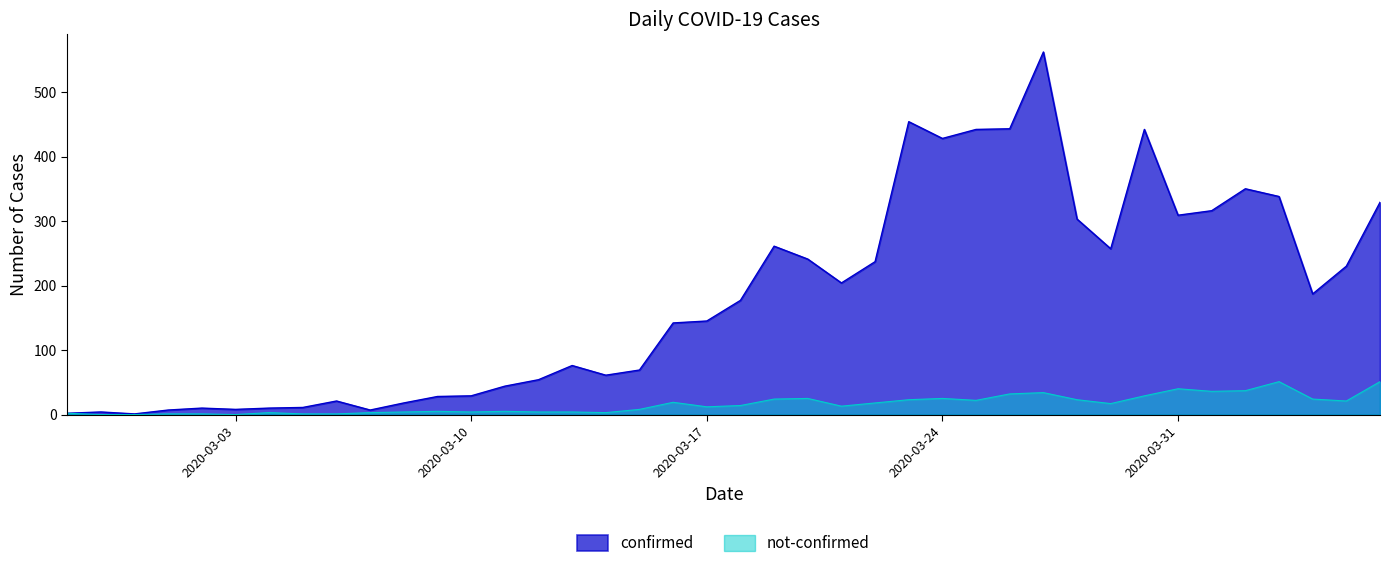

At which category is the sum across all series the highest?

2020-03-27